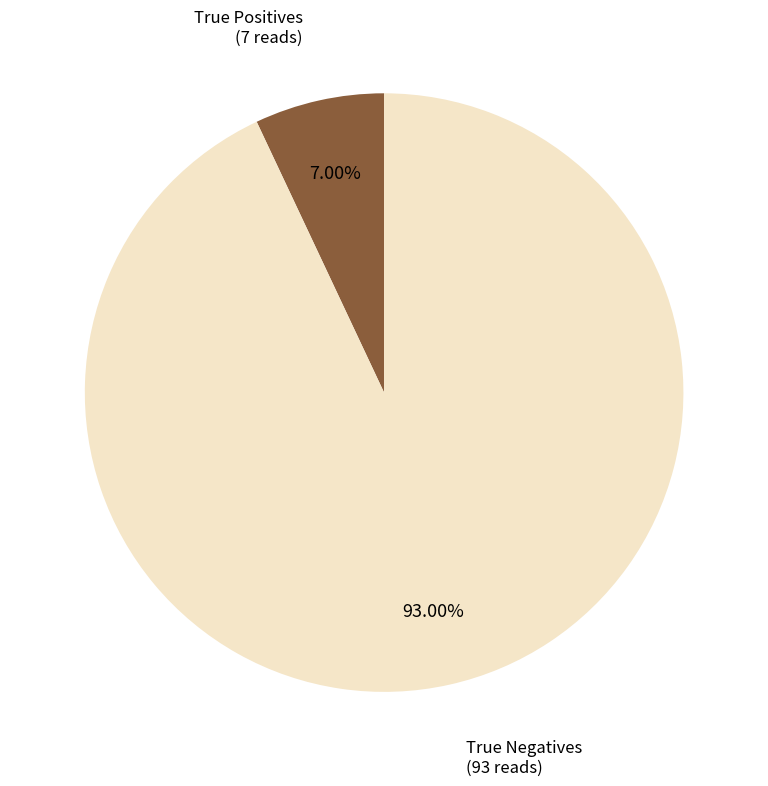

Which slice is the smallest?

True Positives